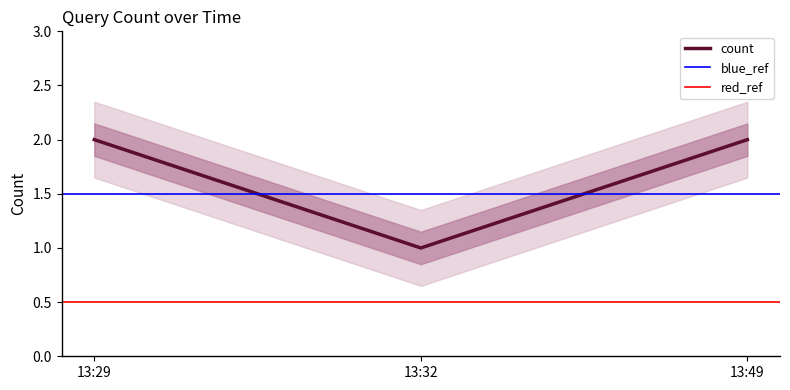

At which label does count reach its minimum?

13:32